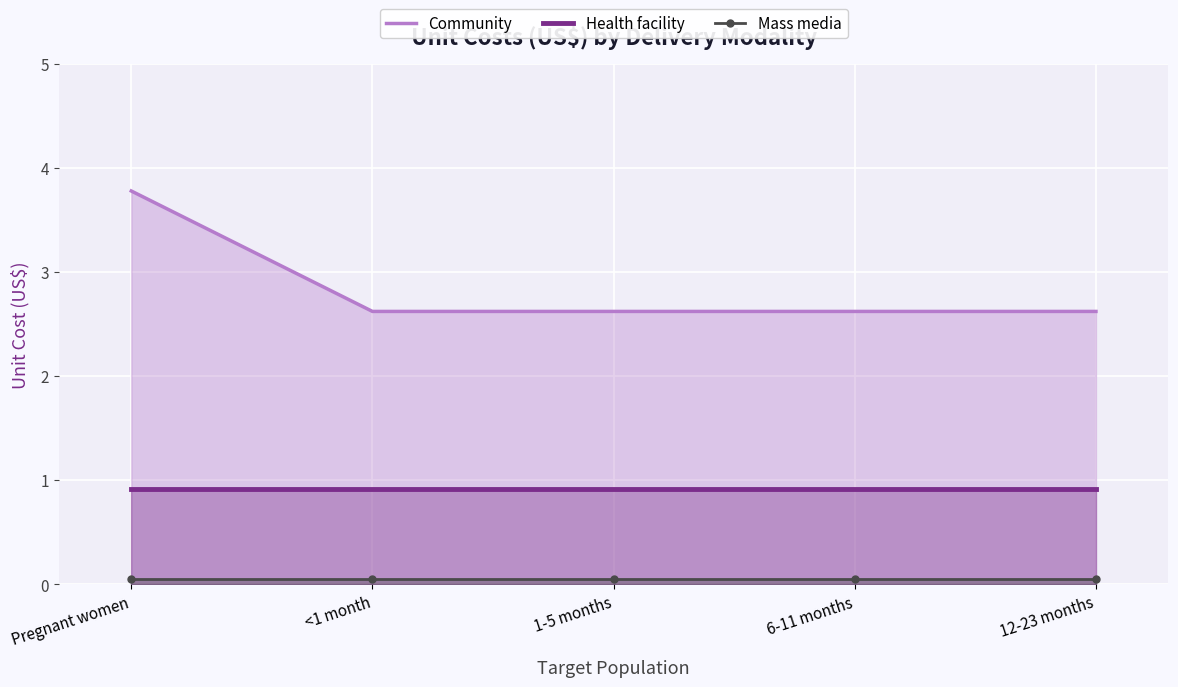

The value of Health facility at 12-23 months is 1.5. True or false?

False